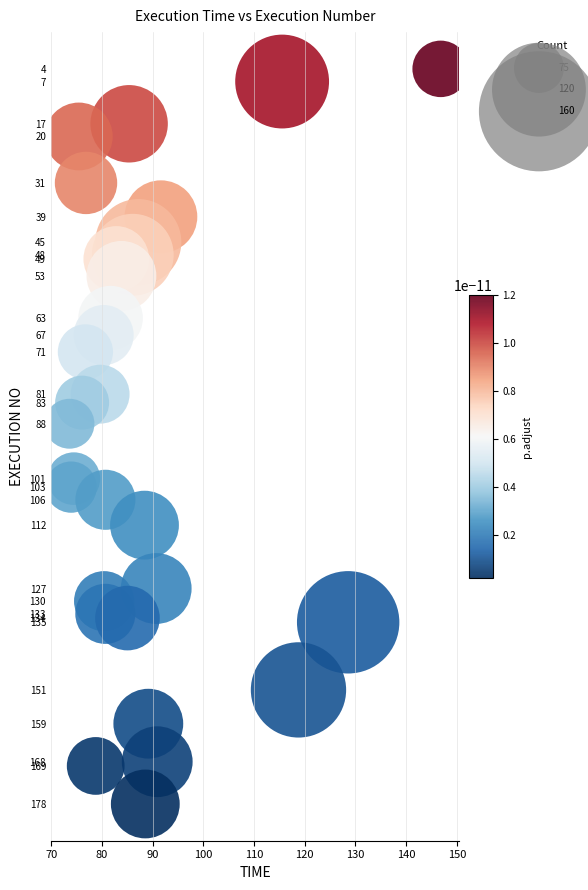

What is the range of Y values (max minus min)?

174